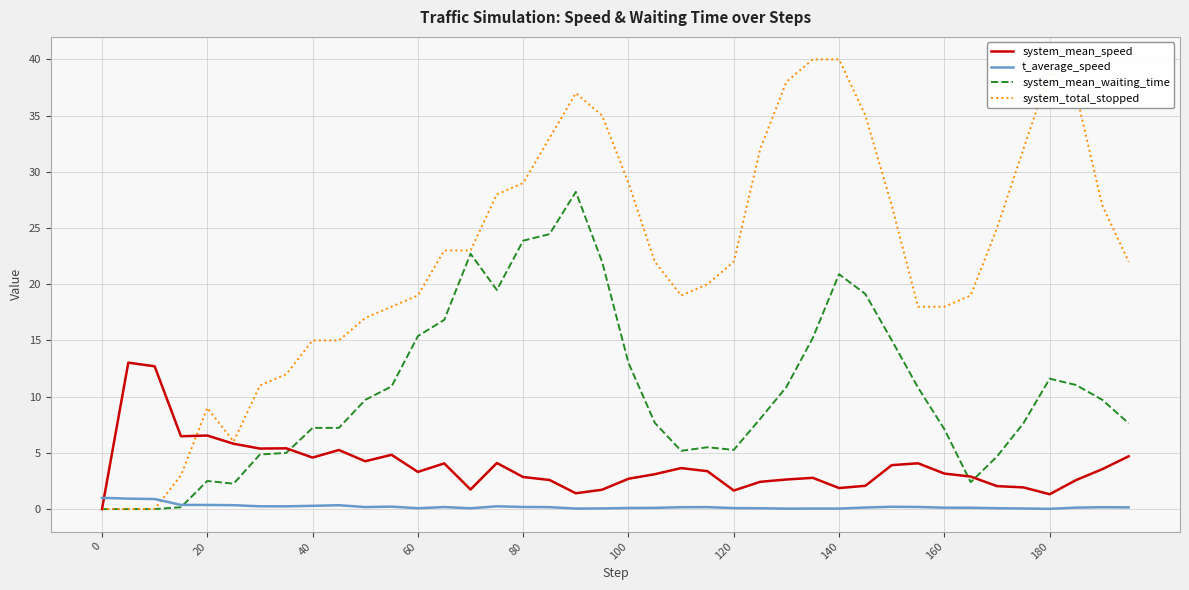

What is the maximum value for system_total_stopped?

40.0